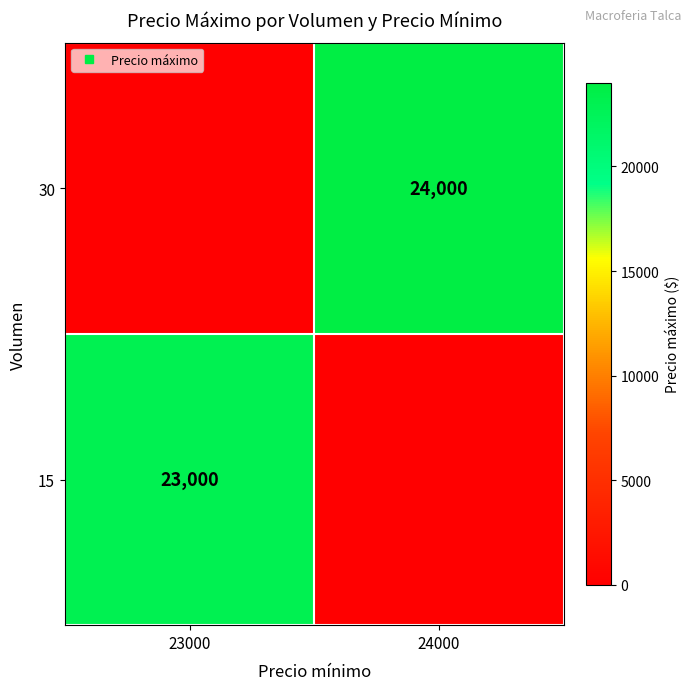

What is the sum of all 15 values?

23000